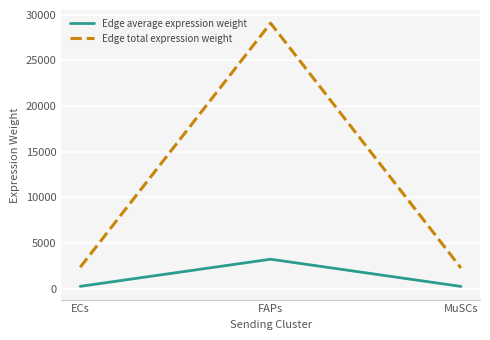

At how many categories does at least one series exceed 16930?

1